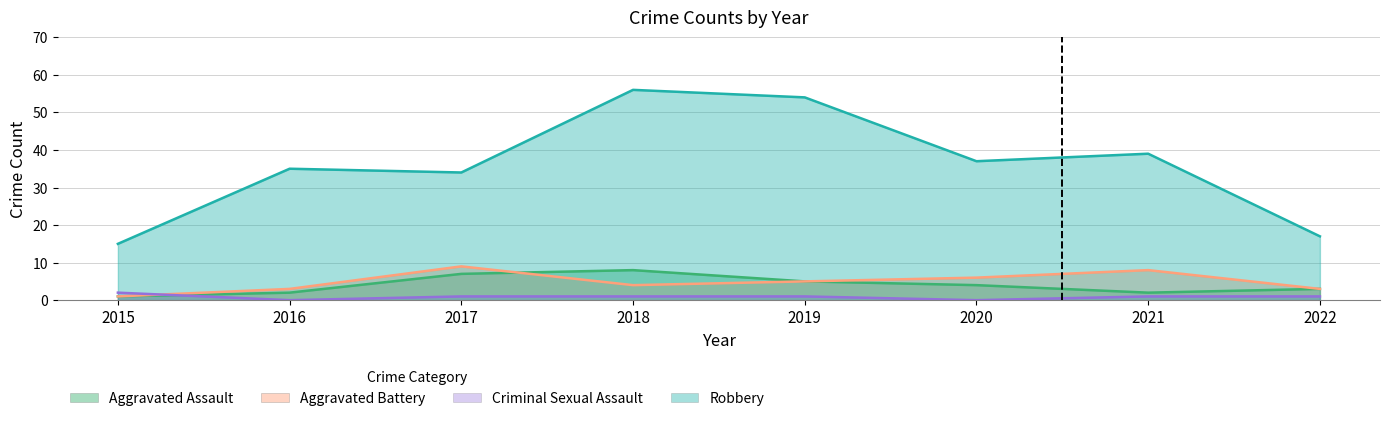

Which series has the largest range (max minus min)?

Robbery